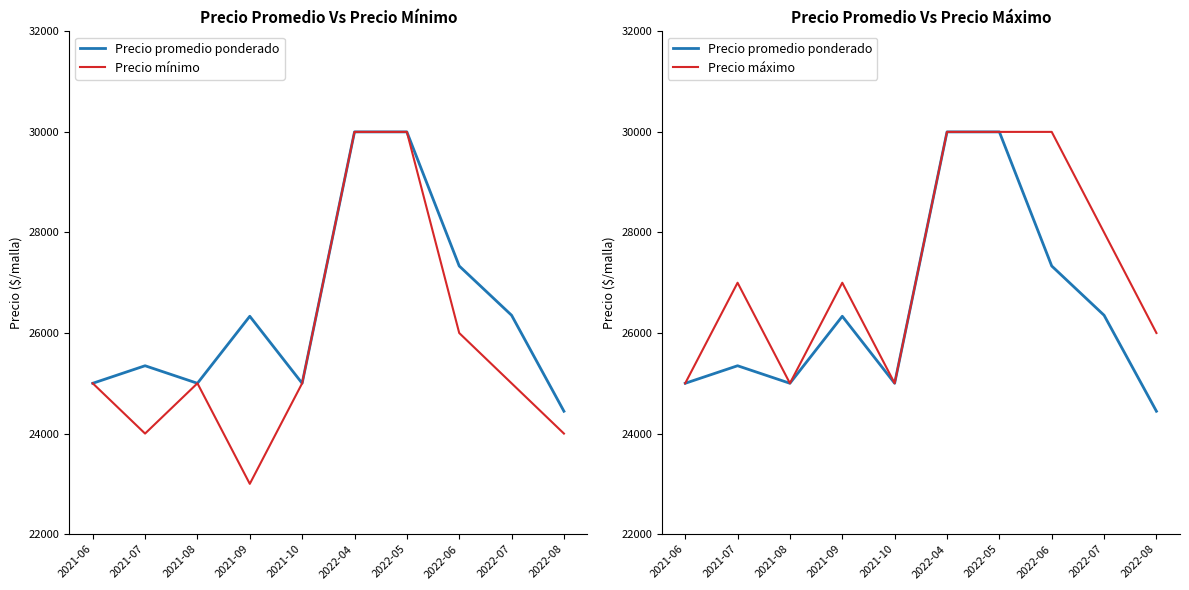

In Precio máximo, how many points are lower than both neighbors (excluding endpoints)?

2